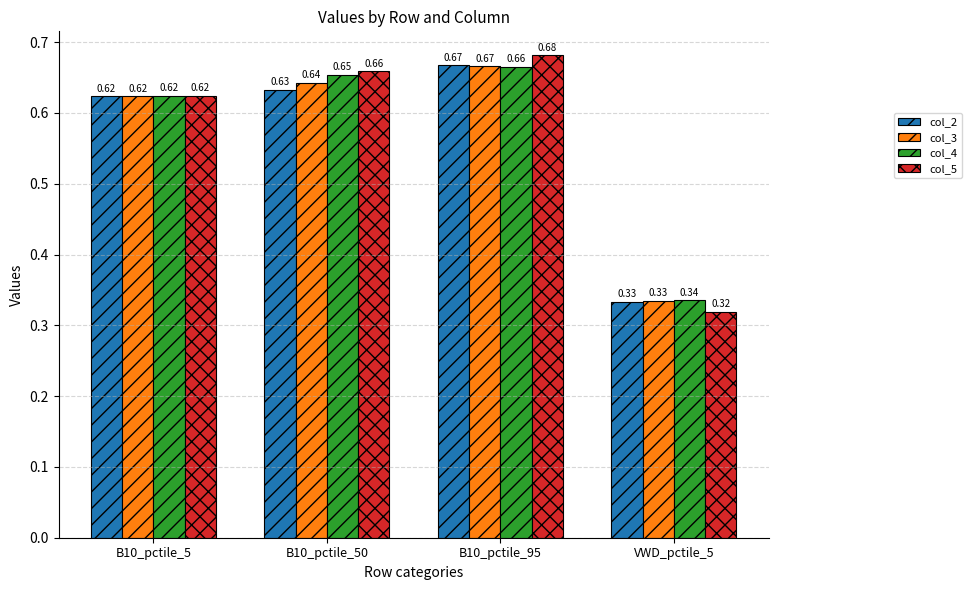

Which series has the widest spread of values?

col_5